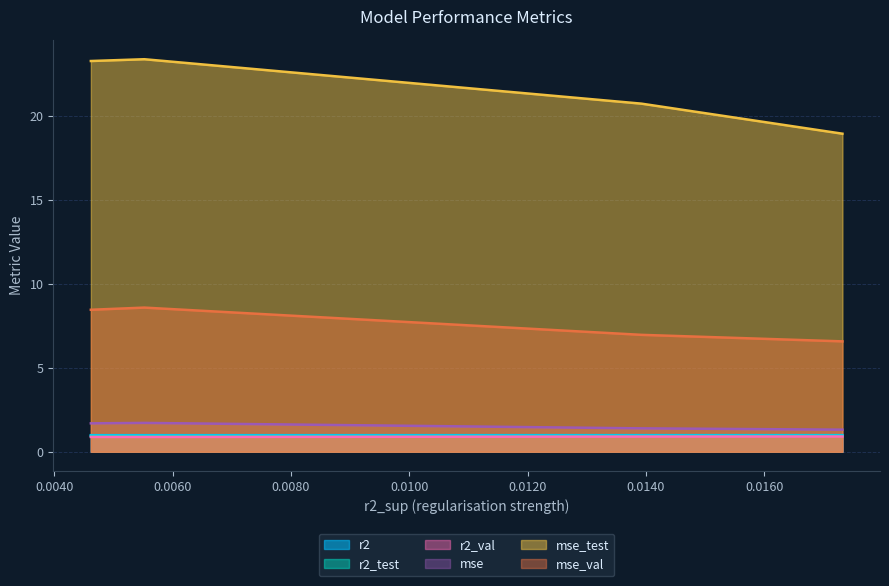

How many categories are shown in the chart?

4